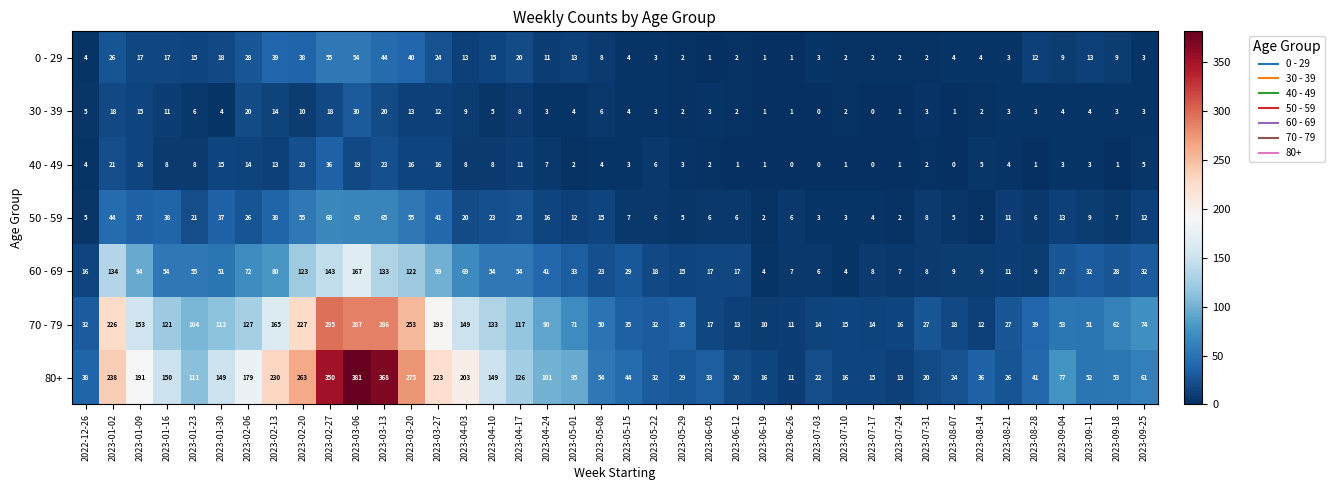

Rank the series by their maximum value, from lowest to highest.

30 - 39, 40 - 49, 0 - 29, 50 - 59, 60 - 69, 70 - 79, 80+